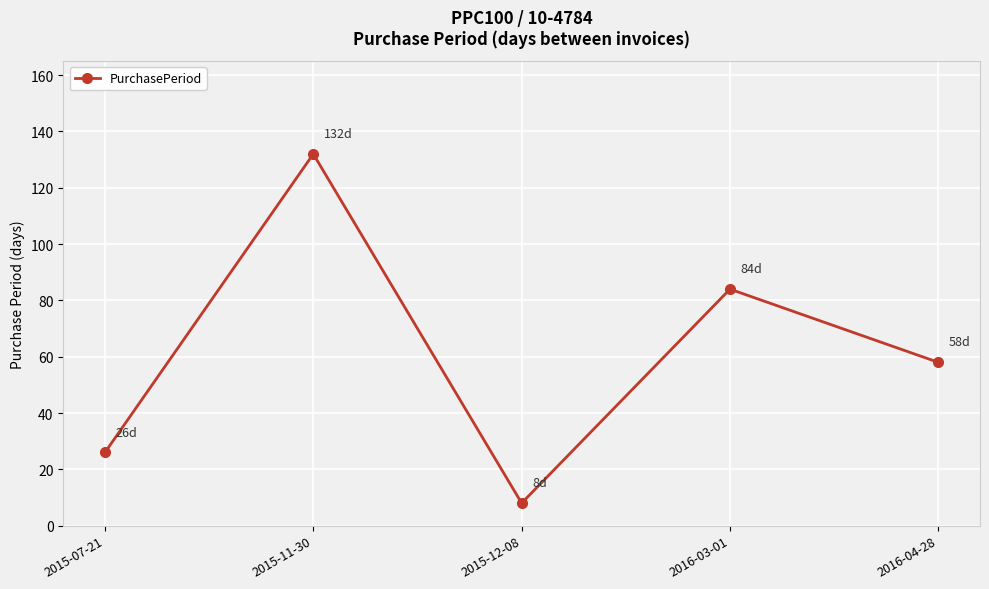

Count the values in the range 26 to 84.

3